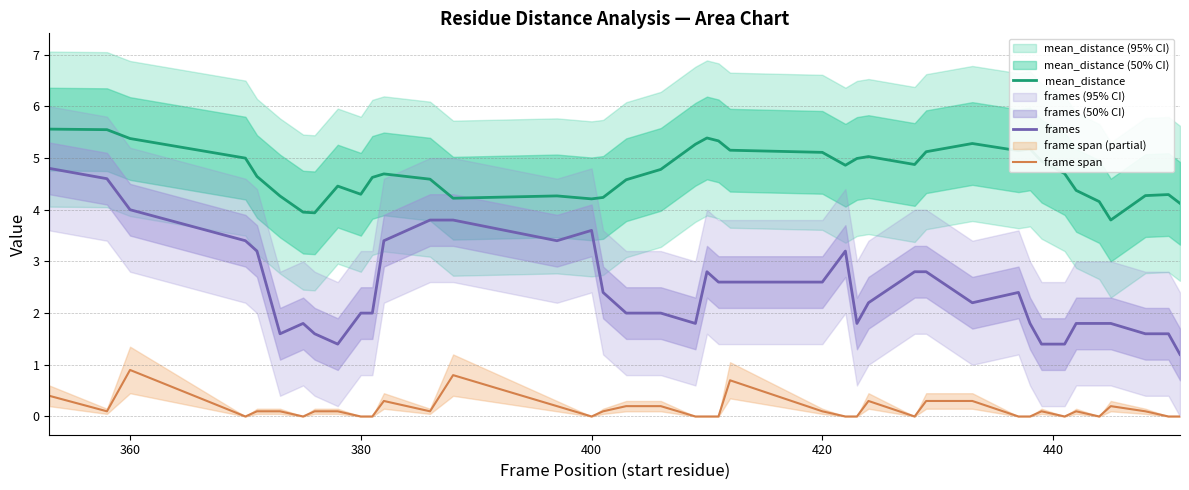

What are all the series names shown in the legend?

mean_distance, frames, frame span